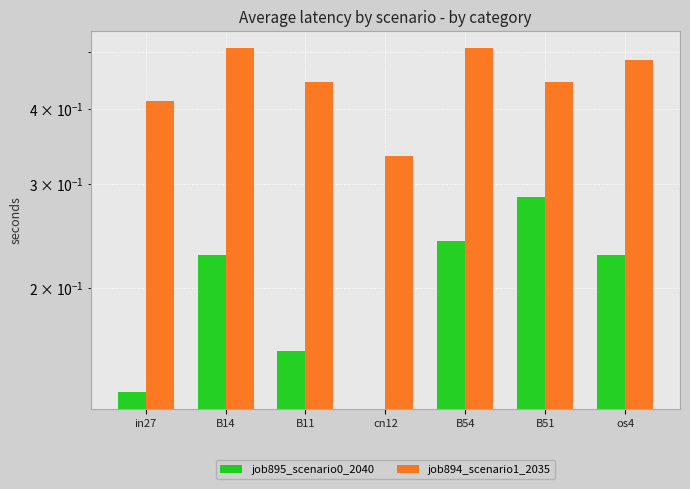

Are the bars horizontal?

No